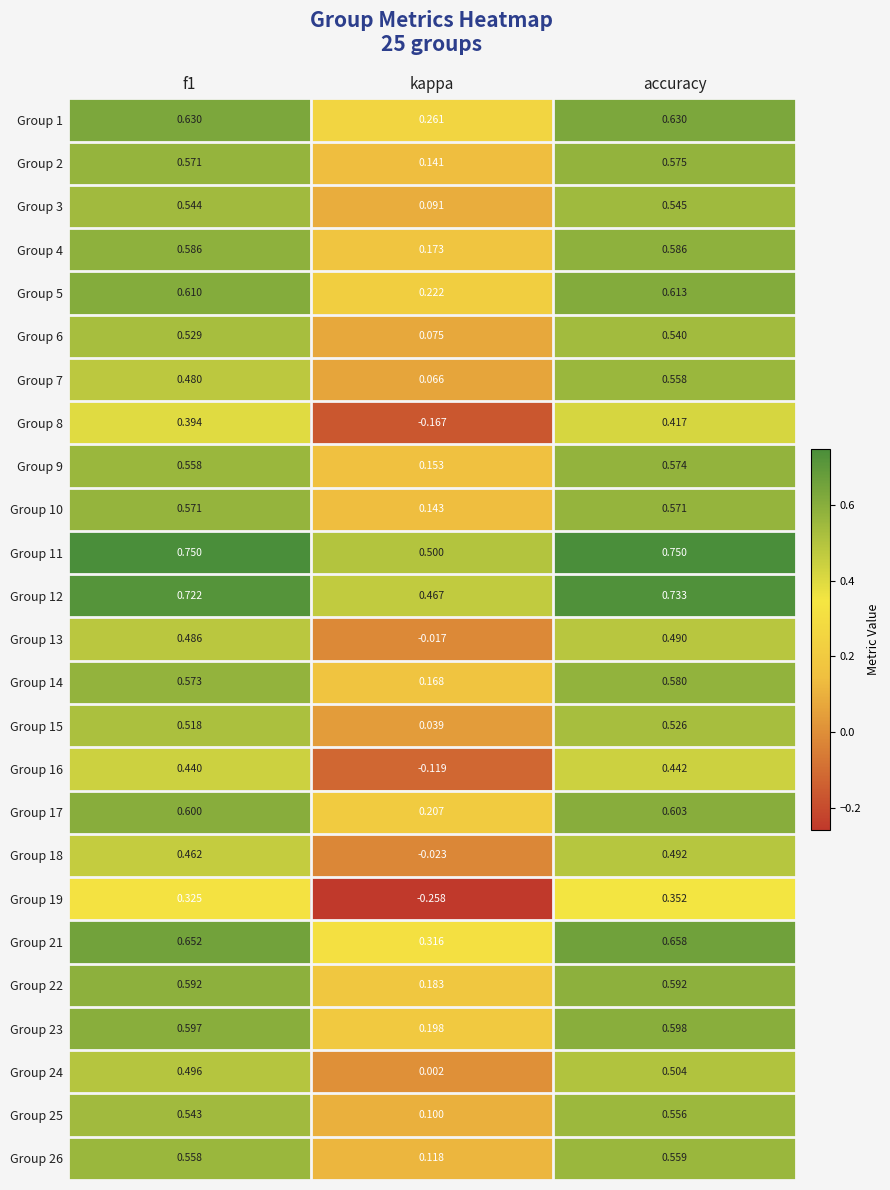

Where is Group 22 nearest to the value 0?

kappa